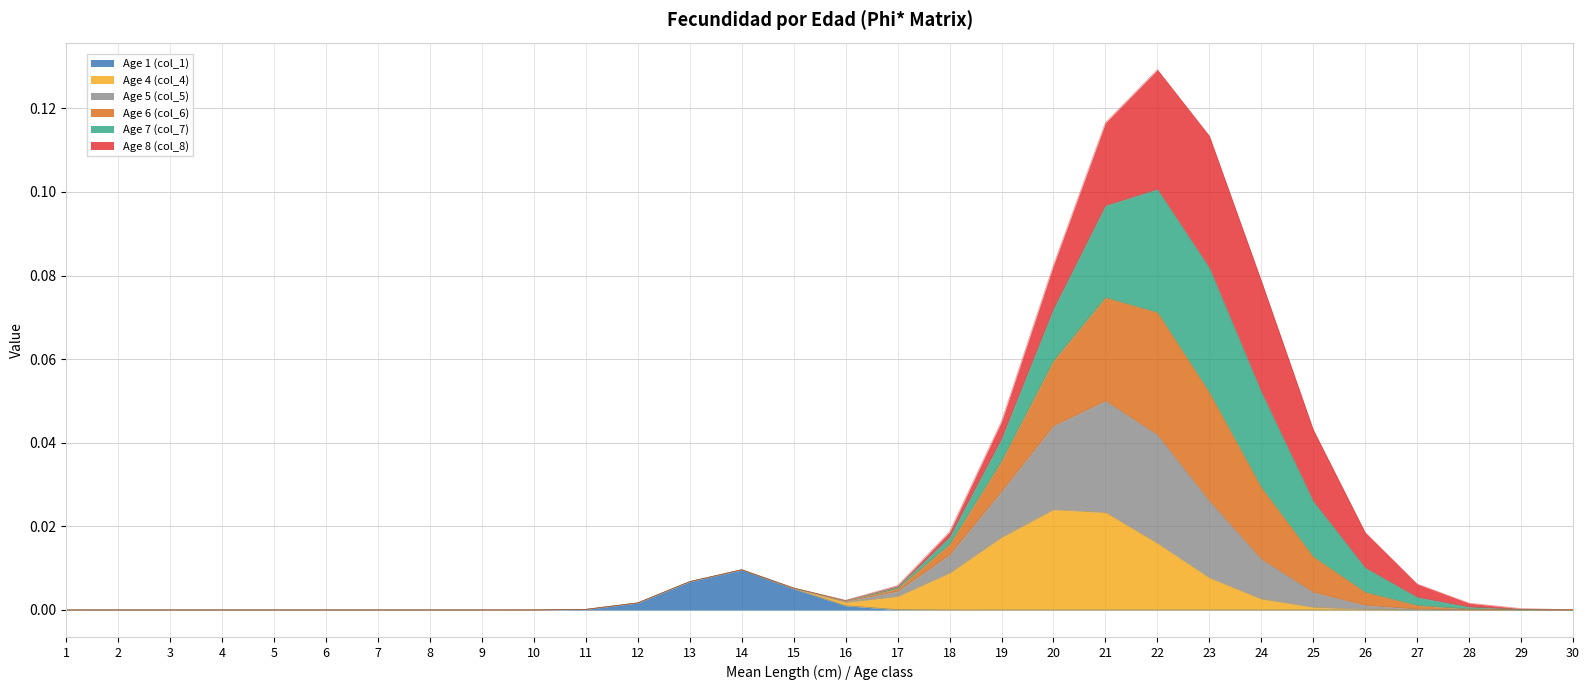

Does the chart display data point markers on the line(s)?

No